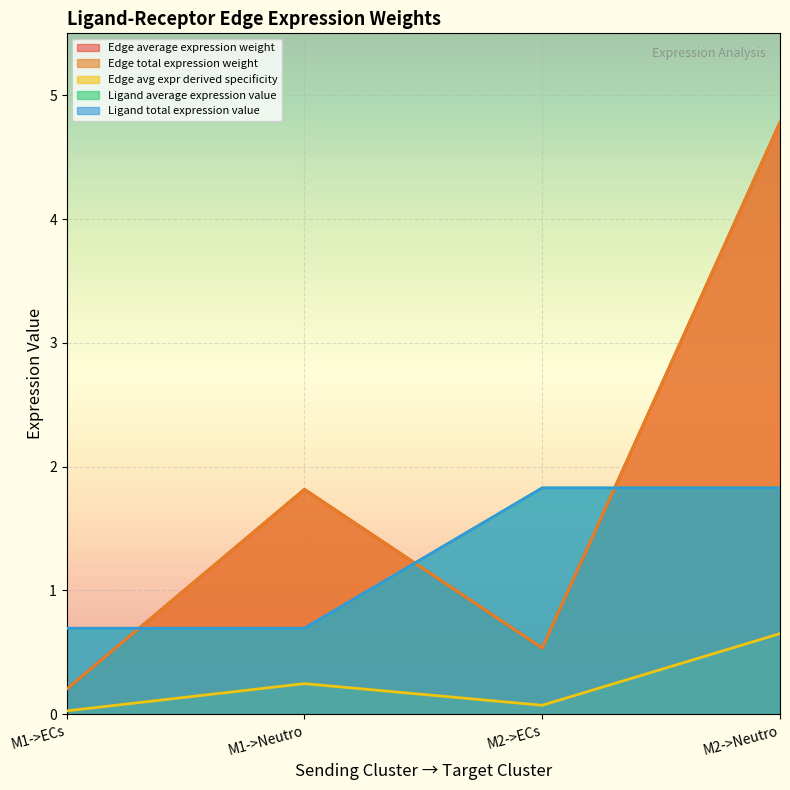

True or false: Ligand total expression value has a value of 0.3 at M1->Neutro.

False